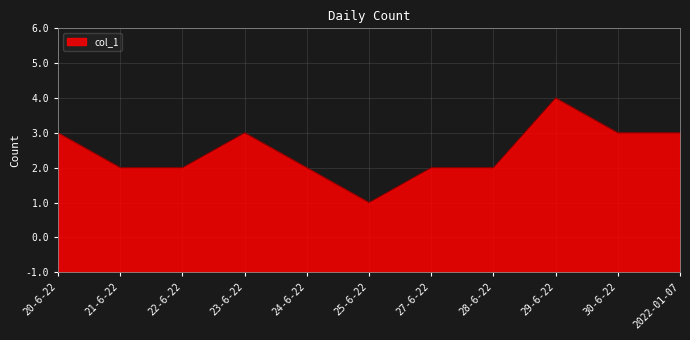

Does the chart display data point markers on the line(s)?

No